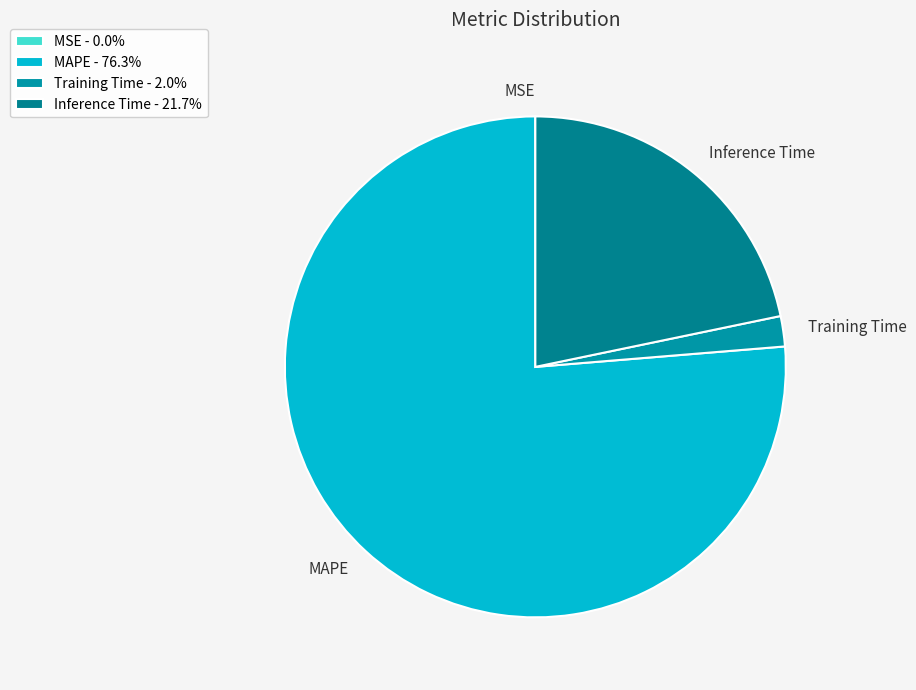

Do Training Time and MAPE together represent more than half of the pie?

Yes